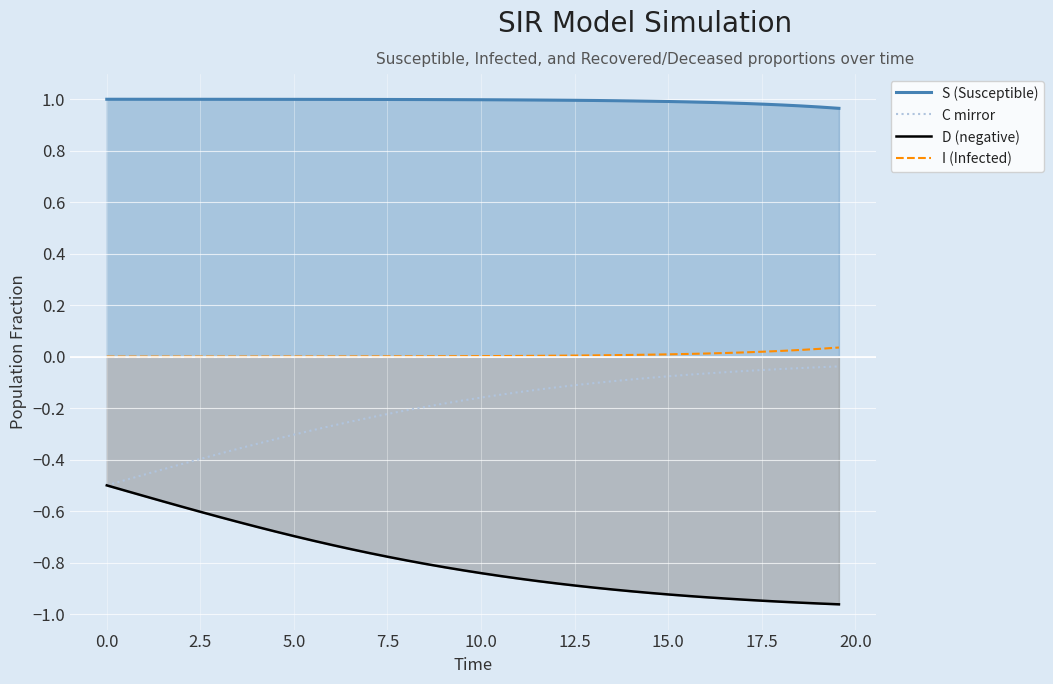

Which series has the widest spread of values?

C mirror